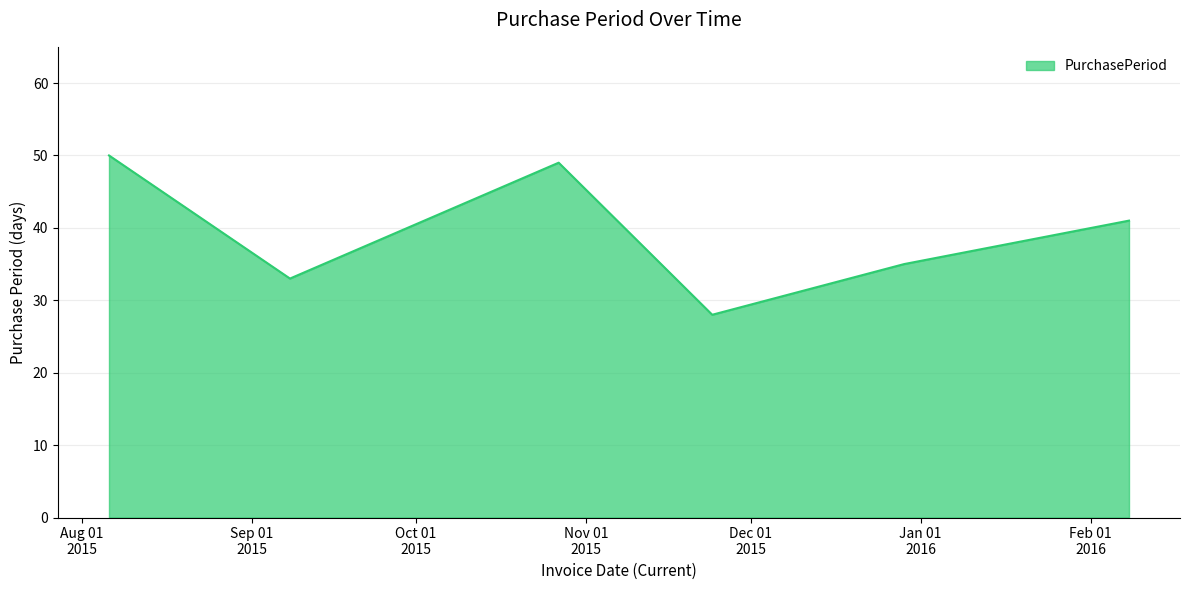

True or false: there are more than 2 points higher than both neighbors.

False